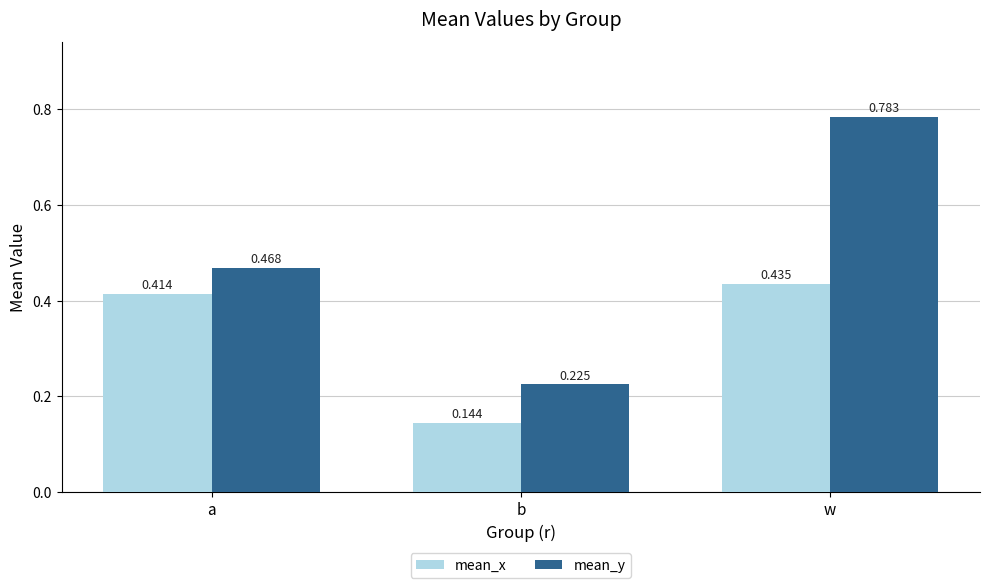

What position from the left is w?

3